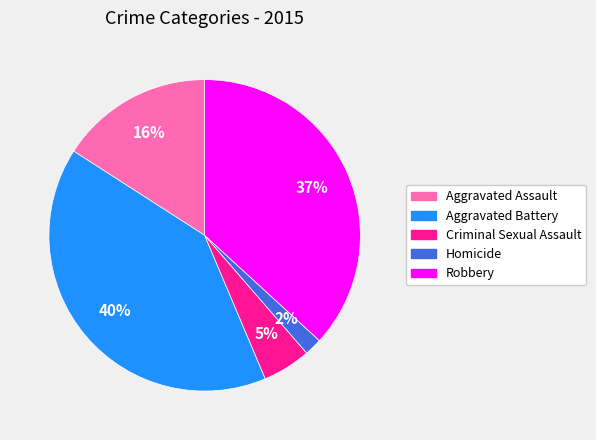

Between Robbery and Aggravated Battery, which is larger?

Aggravated Battery